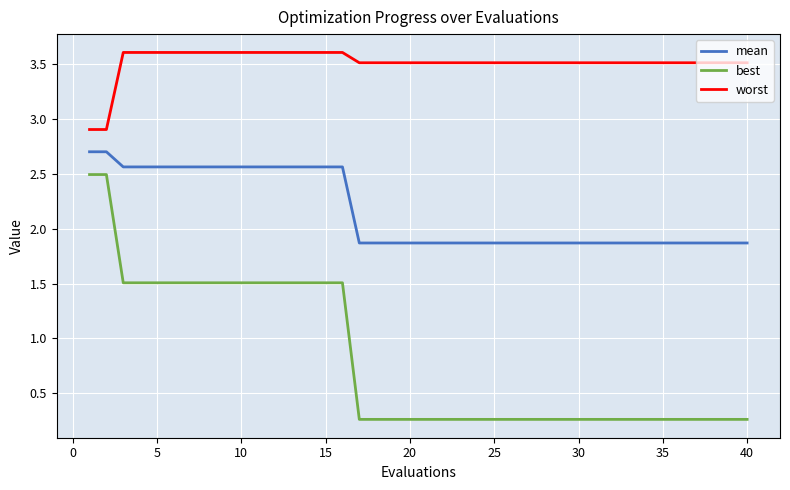

What is the difference between the maximum and minimum values in the worst series?

0.7